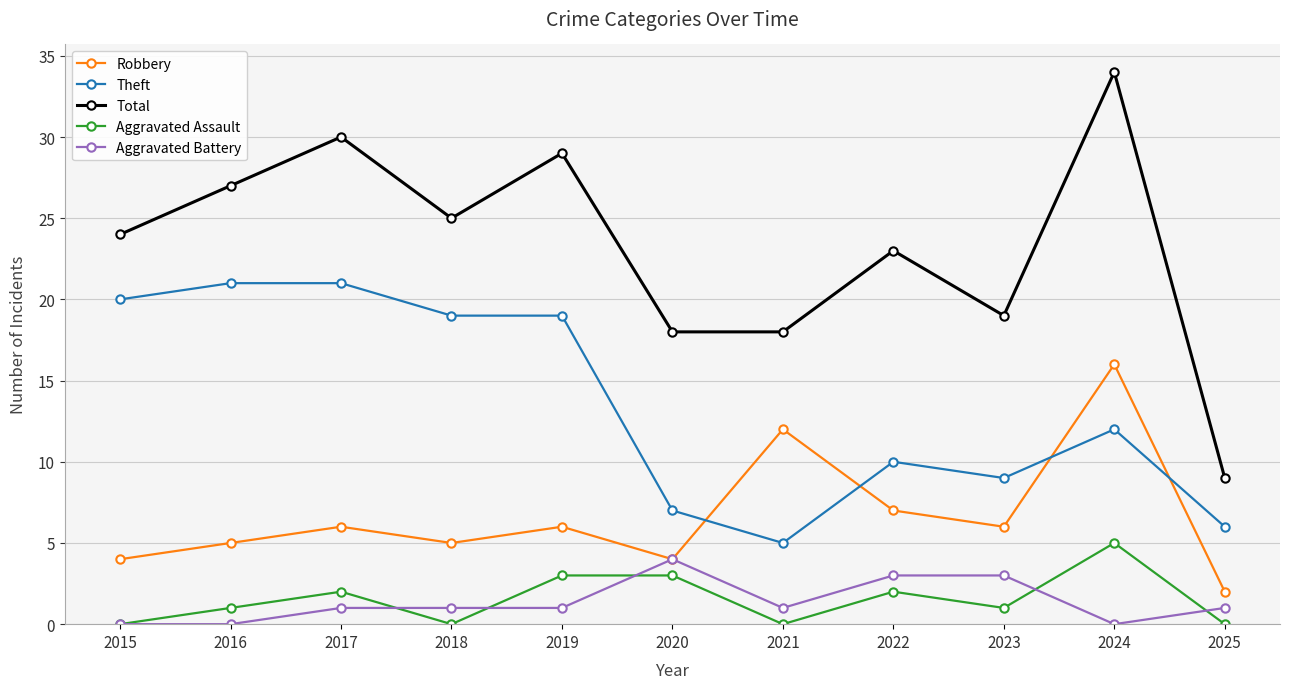

The value of Total at 2021 is 27. True or false?

False